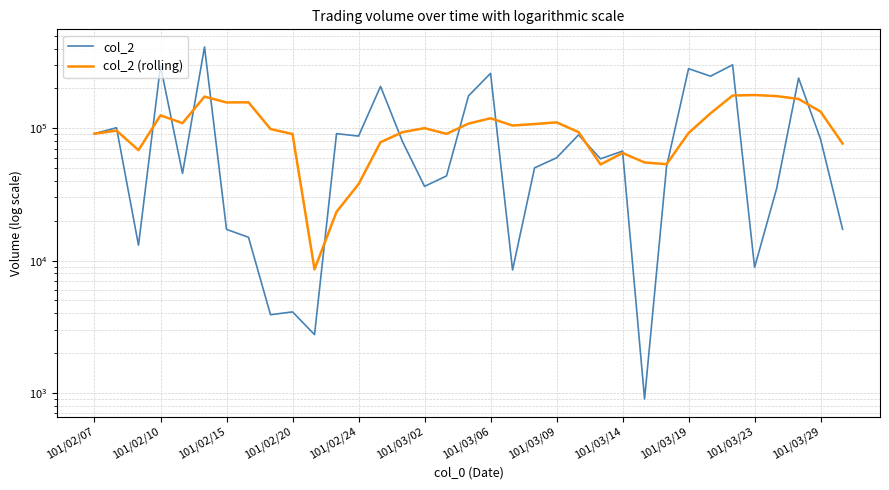

Which series has the largest total across all categories?

col_2 (rolling)